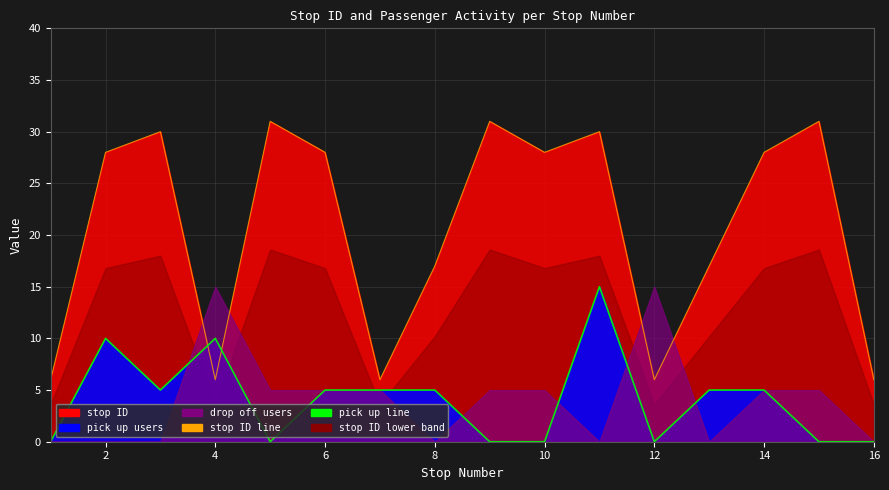

How many interior local valleys does the stop ID line series have?

4